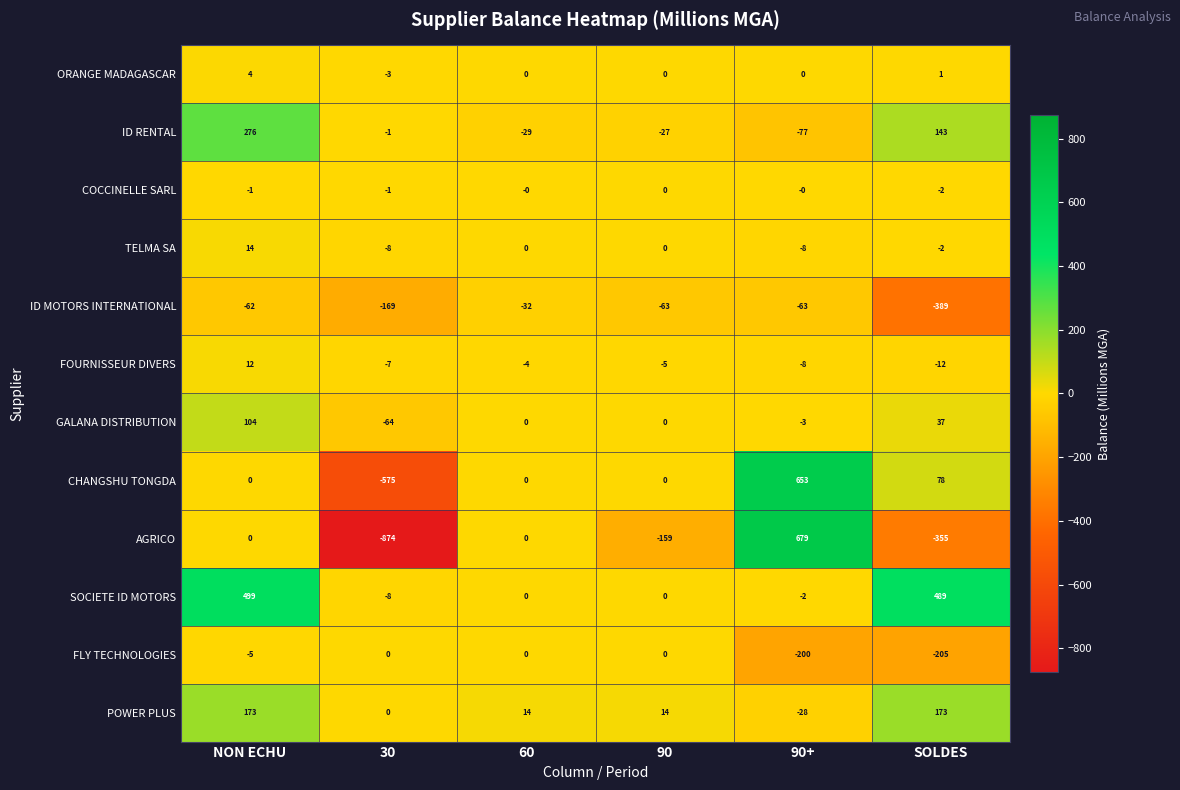

The value of ID MOTORS INTERNATIONAL at 90+ is -30. True or false?

False